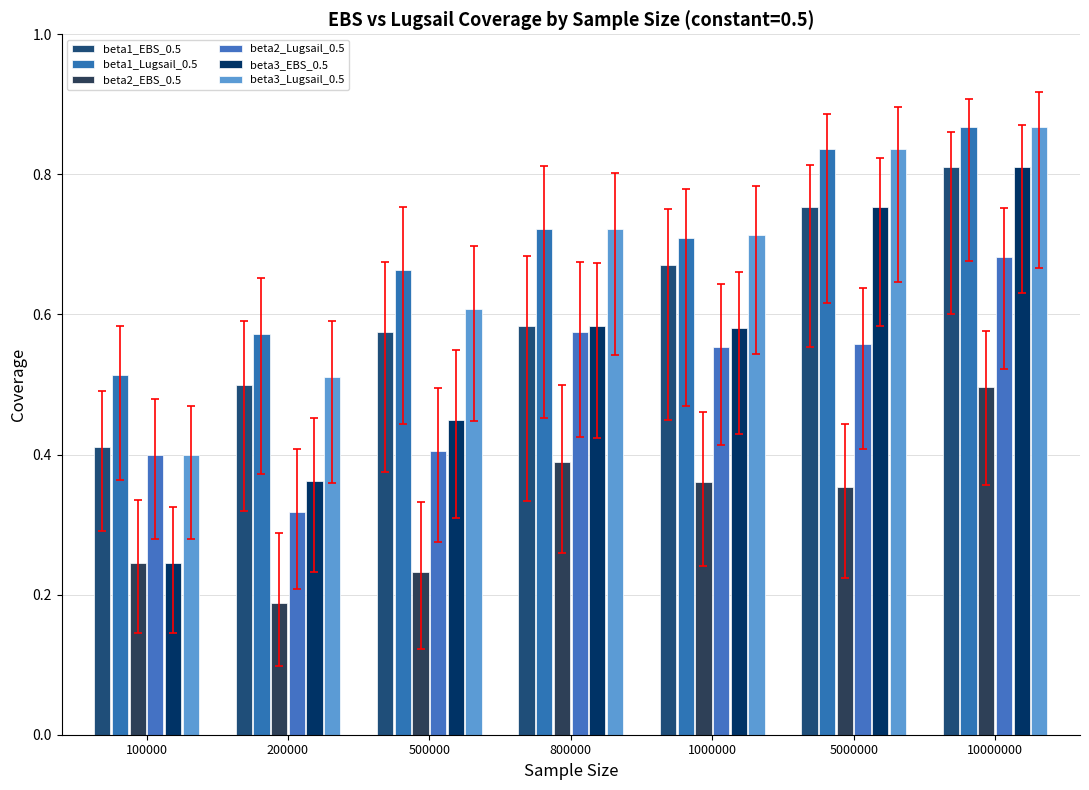

At which category is the sum across all series the highest?

10000000